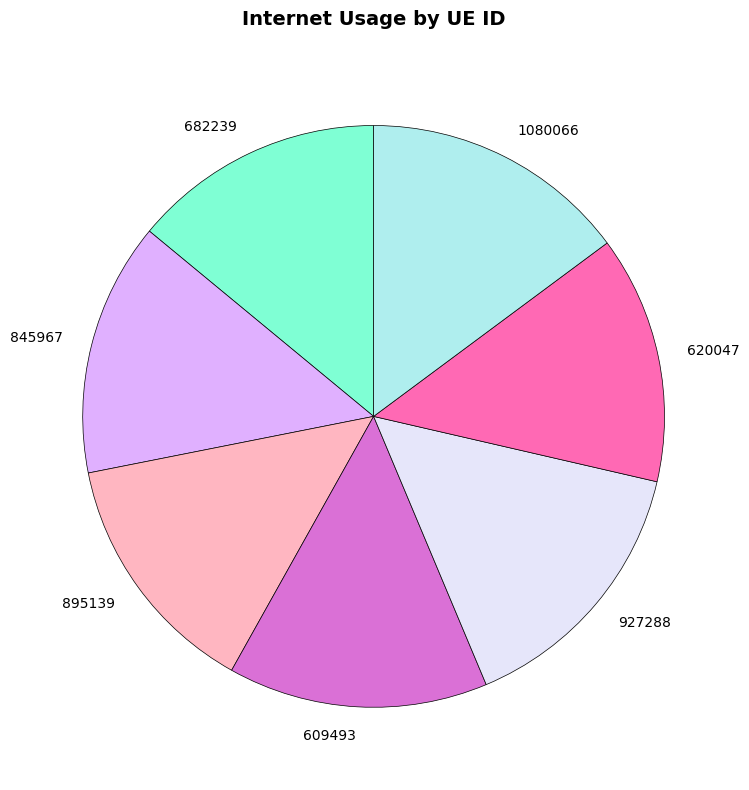

Is 620047 the majority of the pie?

No